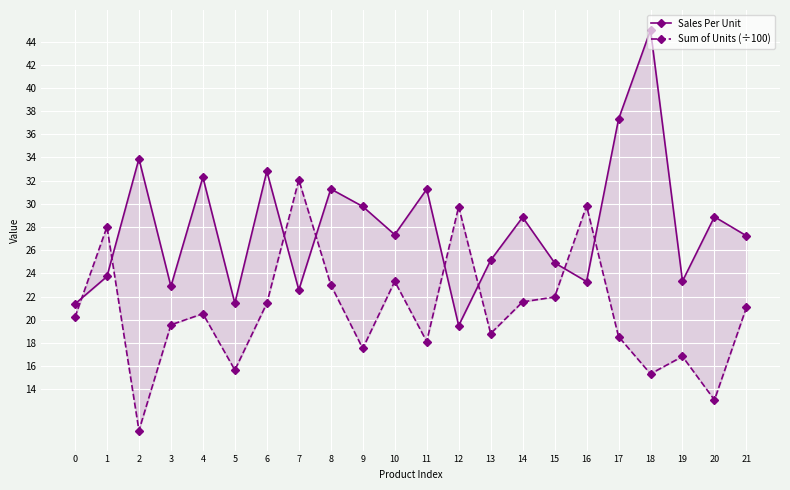

What is the value of the Sales Per Unit point at the 4th from the left?

22.9